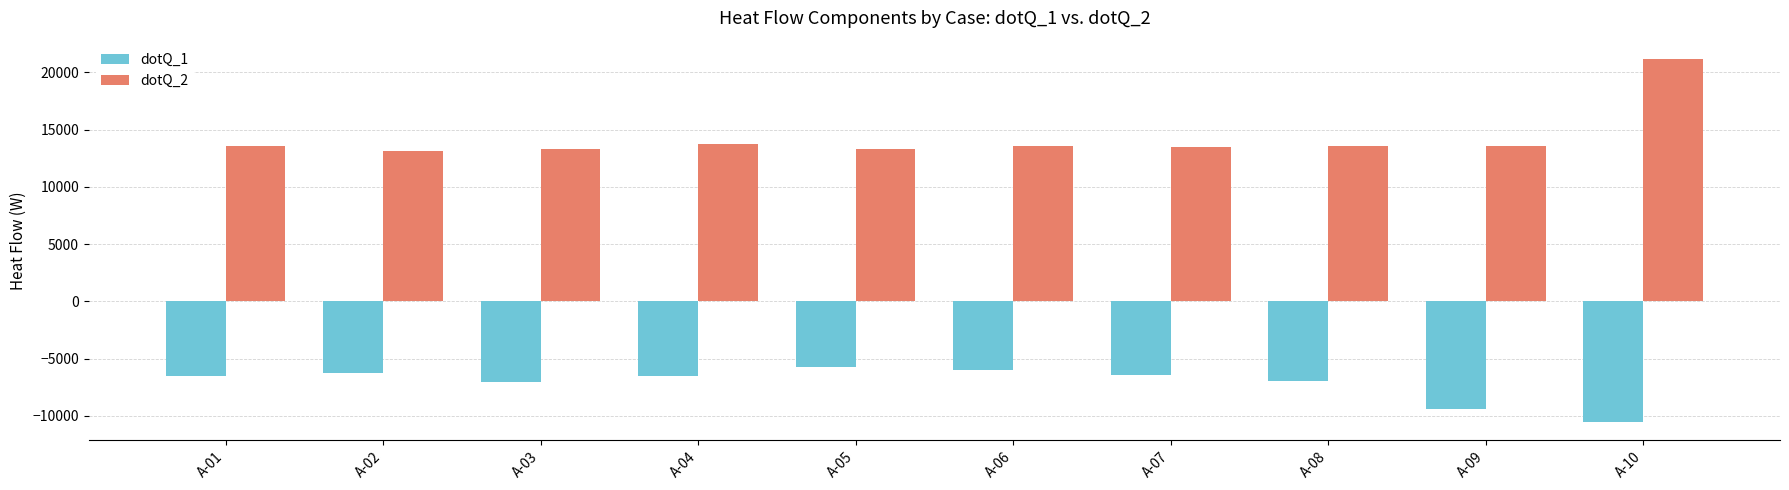

True or false: dotQ_2 has a value of 27986.5 at A-10.

False